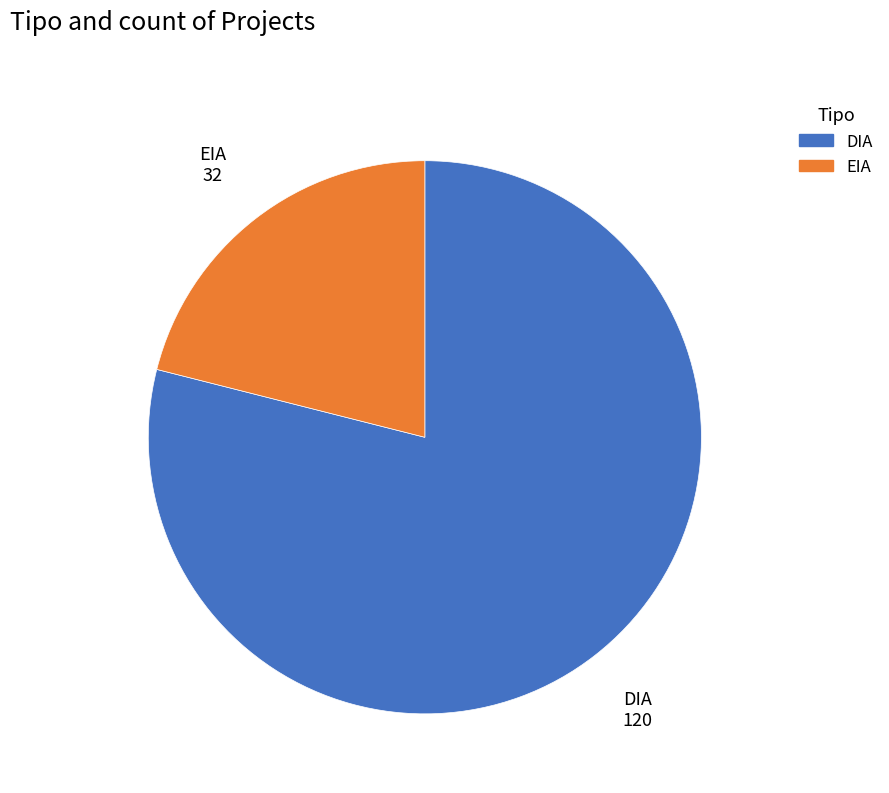

What is the majority slice?

DIA